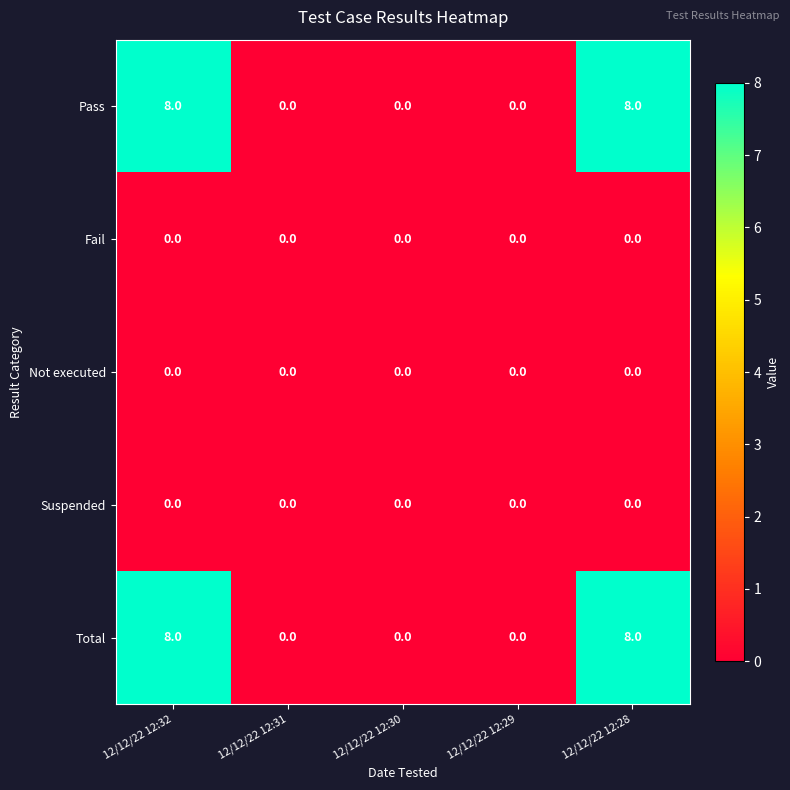

Reading left to right, list all the values displayed in this chart.

Pass: 12/12/22 12:32=8	12/12/22 12:31=0	12/12/22 12:30=0	12/12/22 12:29=0	12/12/22 12:28=8
Fail: 12/12/22 12:32=0	12/12/22 12:31=0	12/12/22 12:30=0	12/12/22 12:29=0	12/12/22 12:28=0
Not executed: 12/12/22 12:32=0	12/12/22 12:31=0	12/12/22 12:30=0	12/12/22 12:29=0	12/12/22 12:28=0
Suspended: 12/12/22 12:32=0	12/12/22 12:31=0	12/12/22 12:30=0	12/12/22 12:29=0	12/12/22 12:28=0
Total: 12/12/22 12:32=8	12/12/22 12:31=0	12/12/22 12:30=0	12/12/22 12:29=0	12/12/22 12:28=8